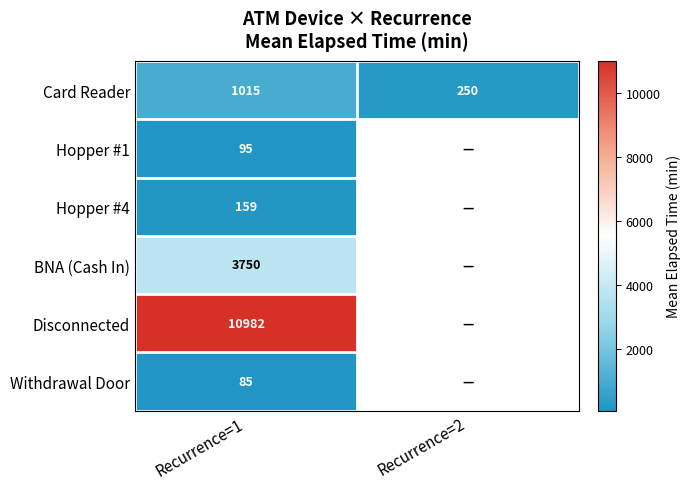

How many distinct data groups are displayed?

6